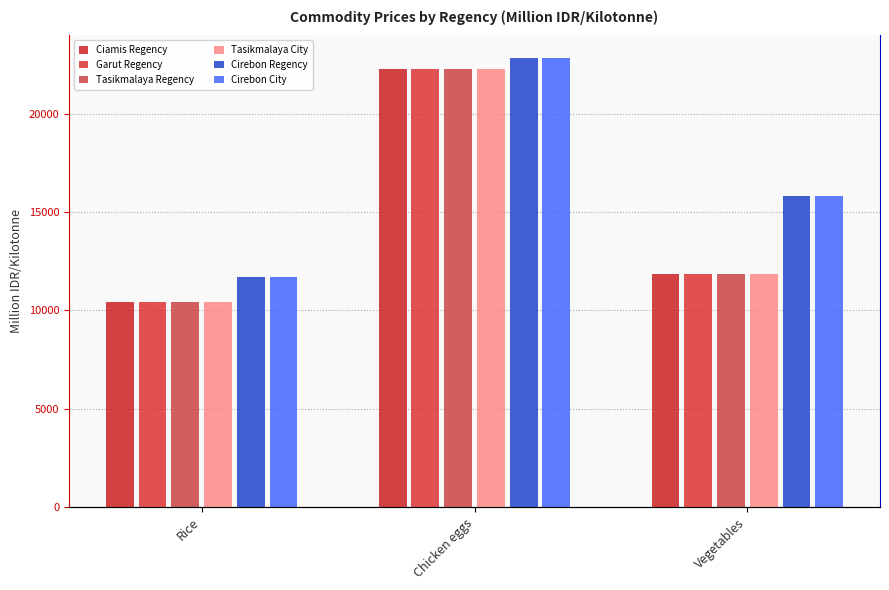

Rank the categories by Ciamis Regency value from lowest to highest.

Rice, Vegetables, Chicken eggs